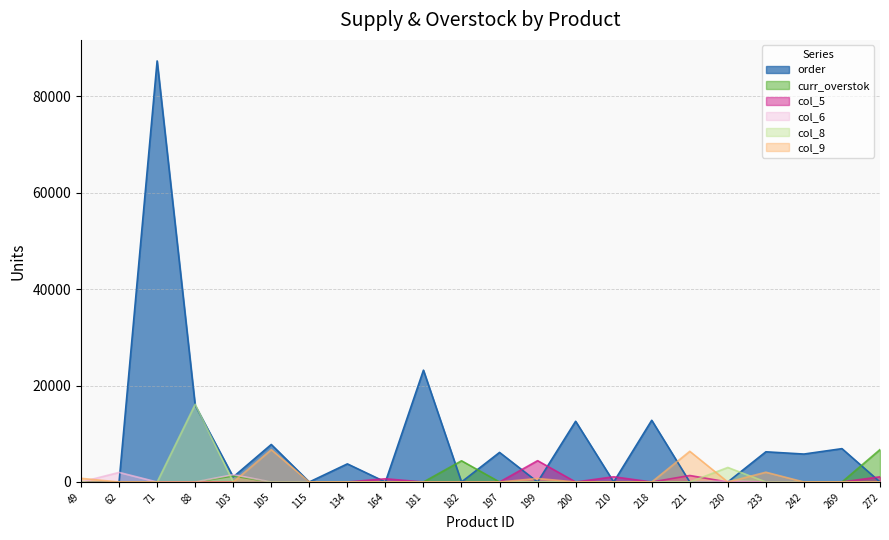

True or false: col_8 and col_9 cross at least once.

True